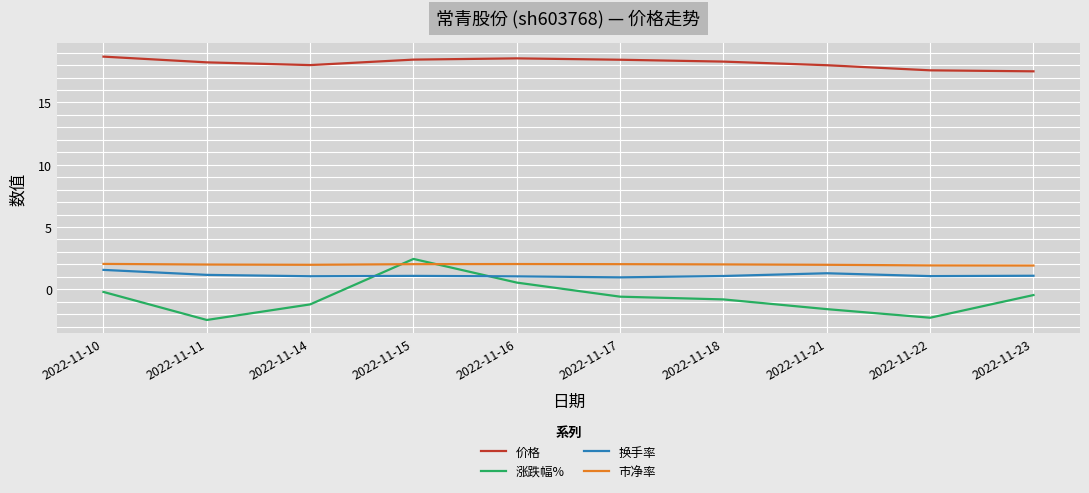

What is the difference between the second highest and second lowest values in the 涨跌幅% series?

2.8